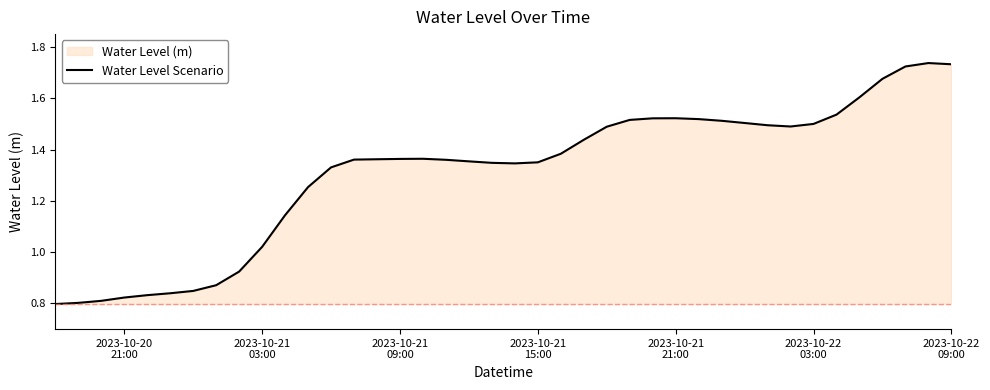

How many interior local valleys (lower than both neighbors) does the data have?

2